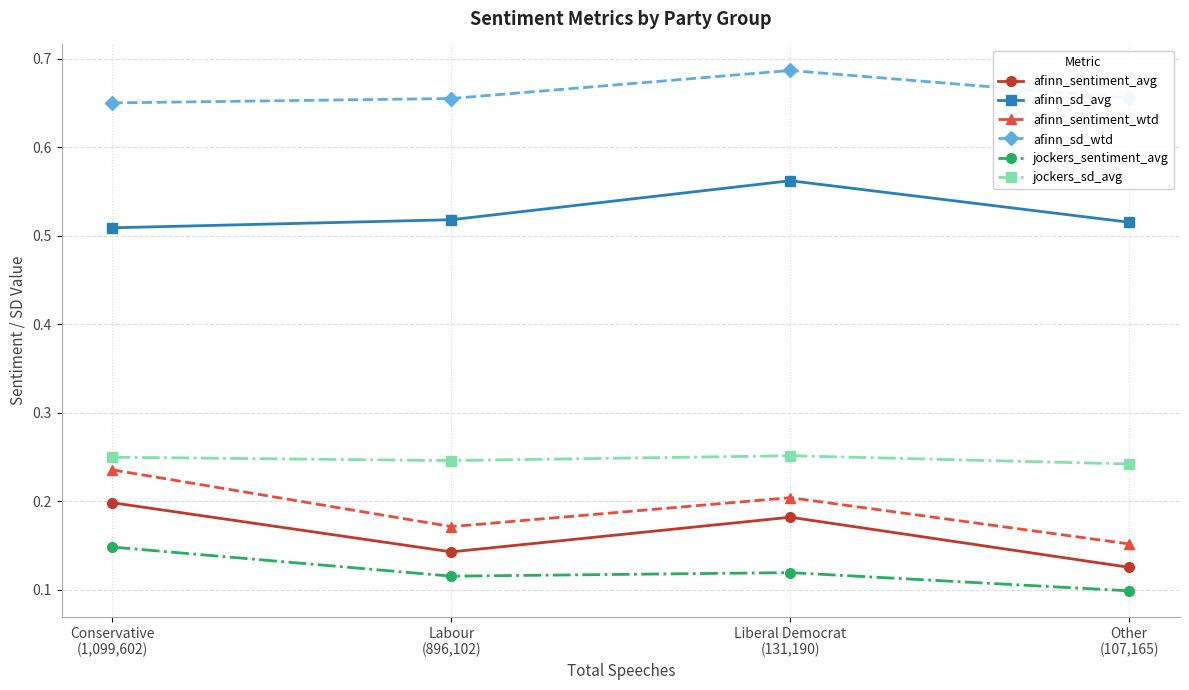

How many distinct data groups are displayed?

6